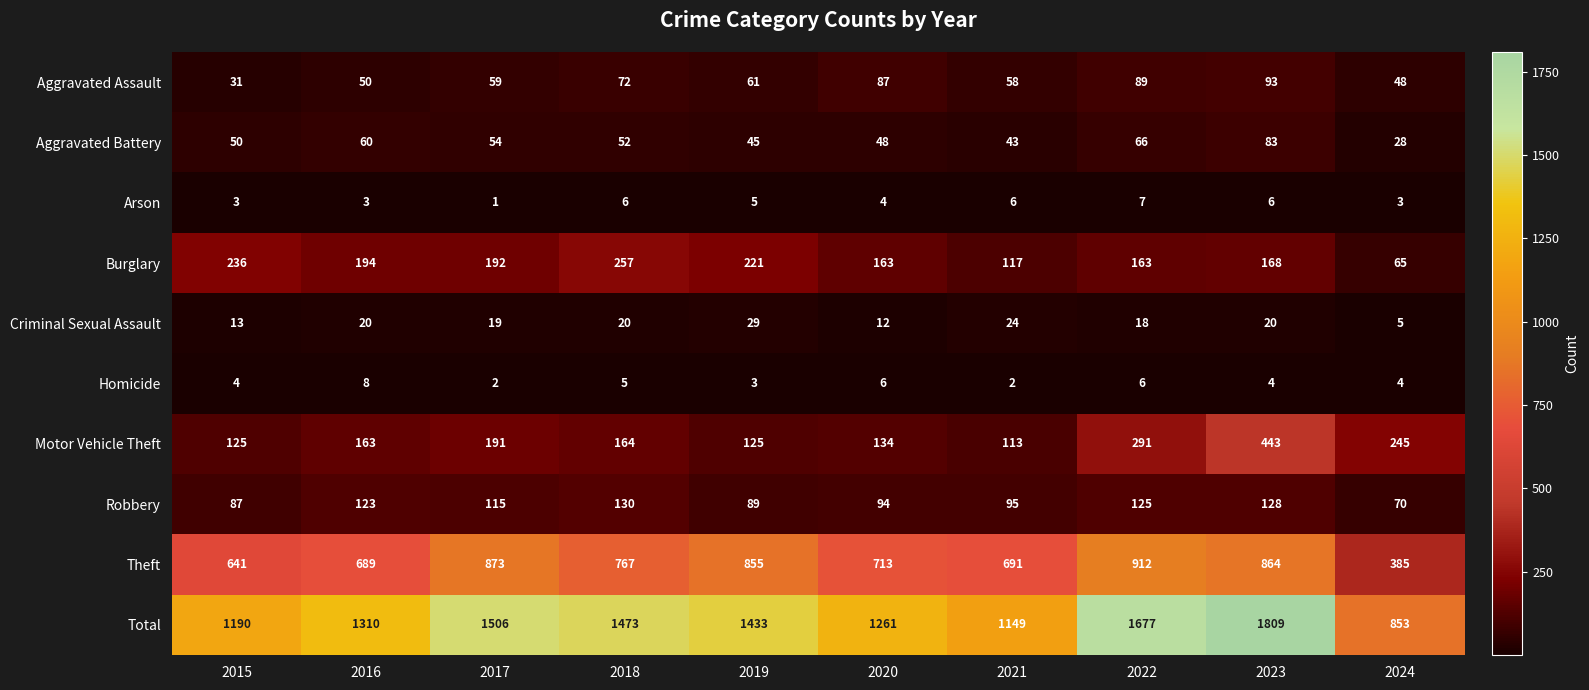

At how many categories does at least one series exceed 673?

10